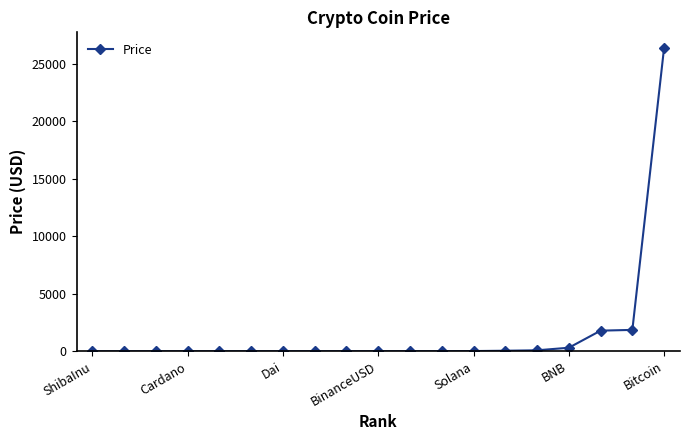

What is the greatest value displayed?

26391.7